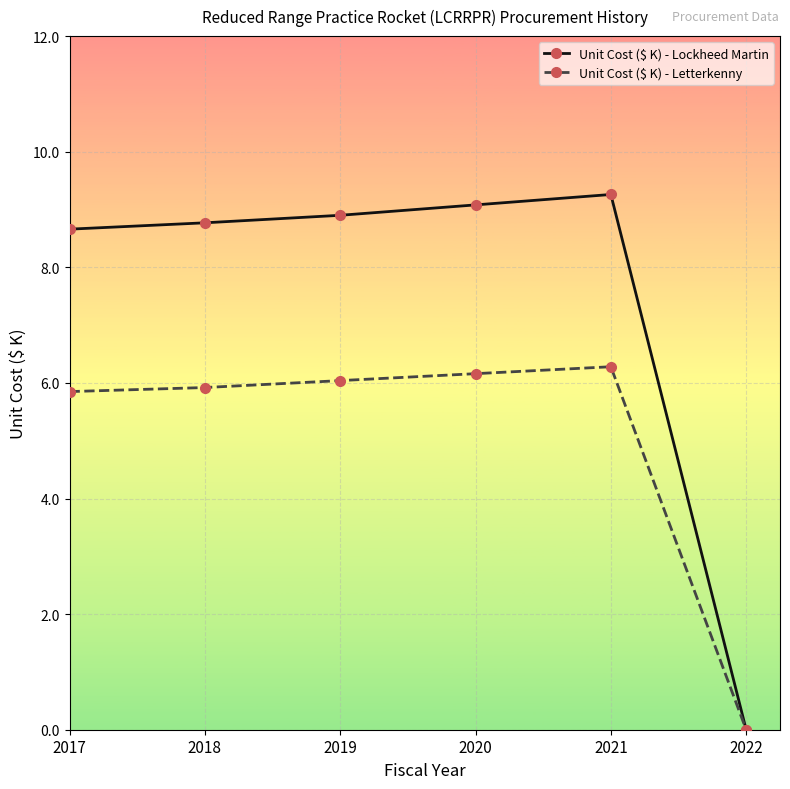

At 2018, list the series in order from smallest to largest.

Unit Cost ($ K) - Letterkenny, Unit Cost ($ K) - Lockheed Martin